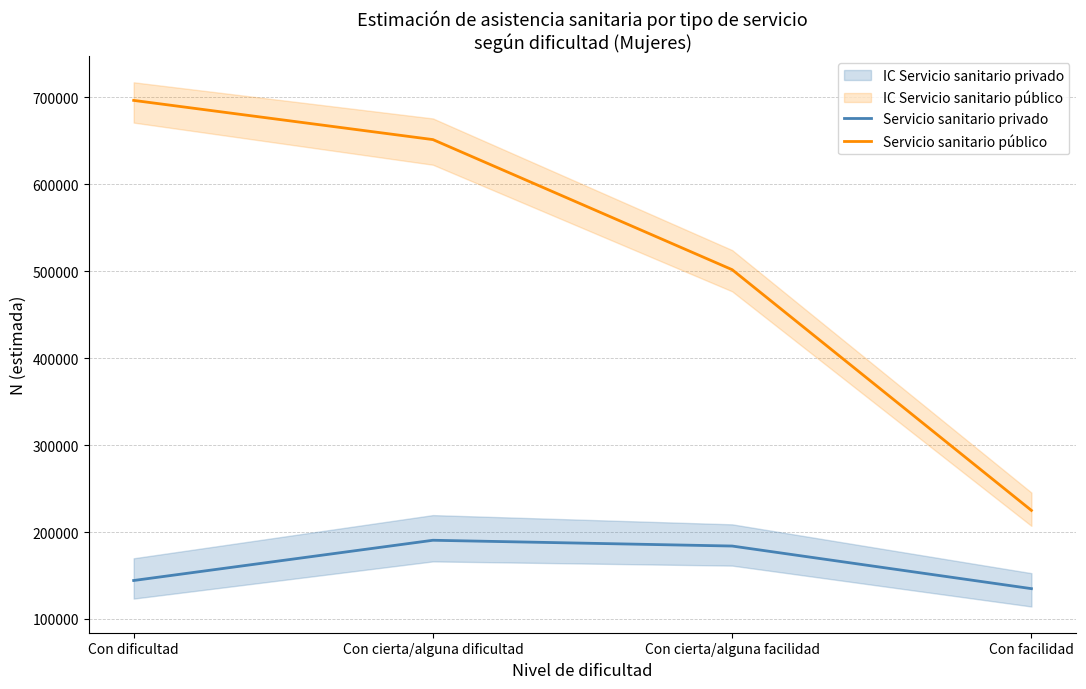

What are all the series names shown in the legend?

Servicio sanitario privado, Servicio sanitario público